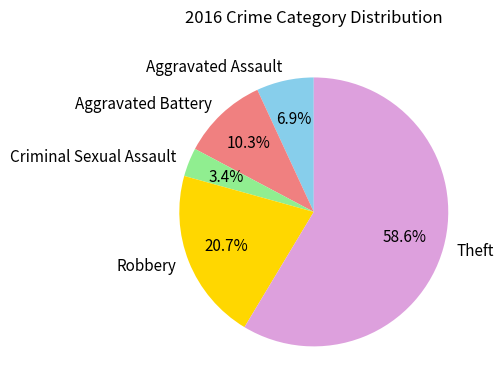

Combined, what portion of the pie is Aggravated Assault and Criminal Sexual Assault?

10.3%